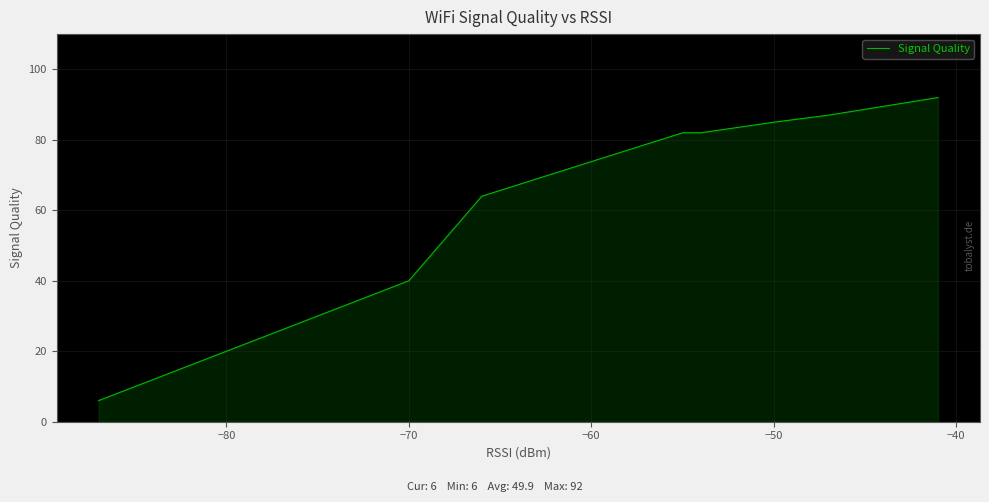

True or false: there are more than 2 points higher than both neighbors.

False